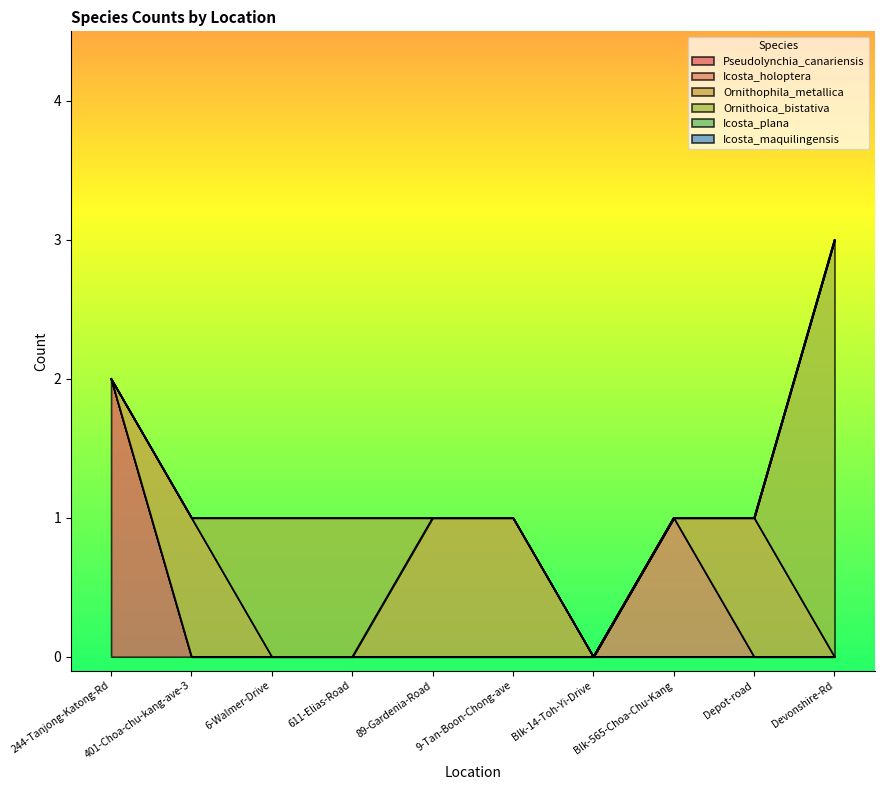

What are all the series names shown in the legend?

Pseudolynchia_canariensis, Icosta_holoptera, Ornithophila_metallica, Ornithoica_bistativa, Icosta_plana, Icosta_maquilingensis